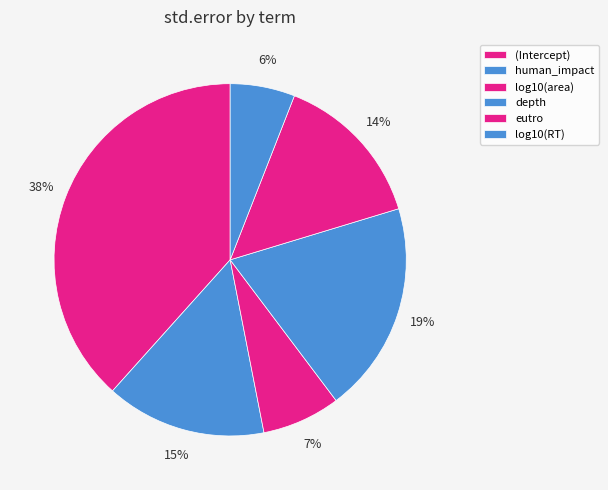

To the nearest percent, what is the difference between the largest and smallest slice percentages?

32%